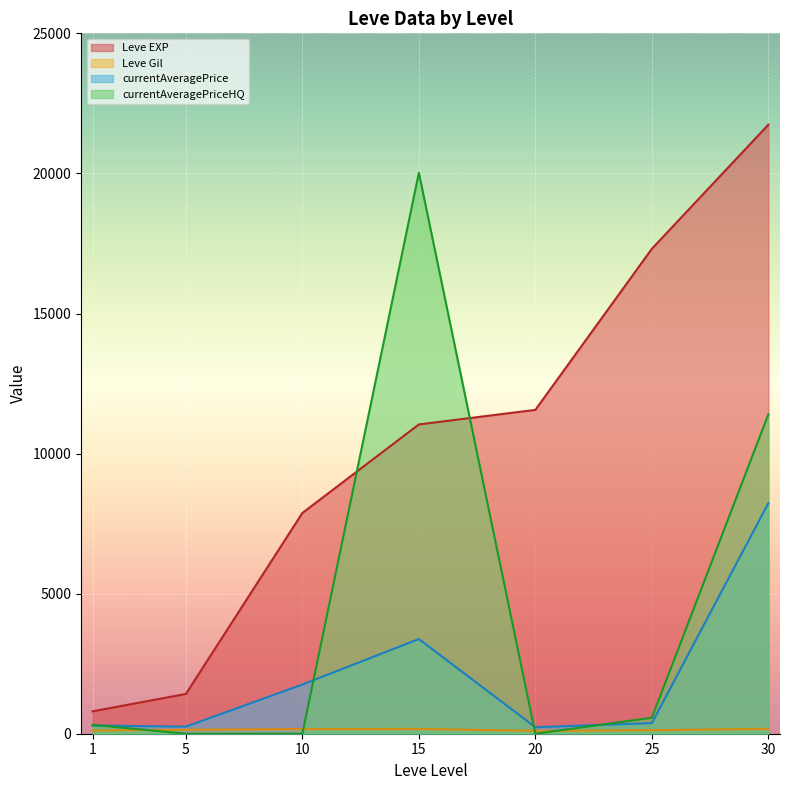

How many lines are shown in the chart?

4